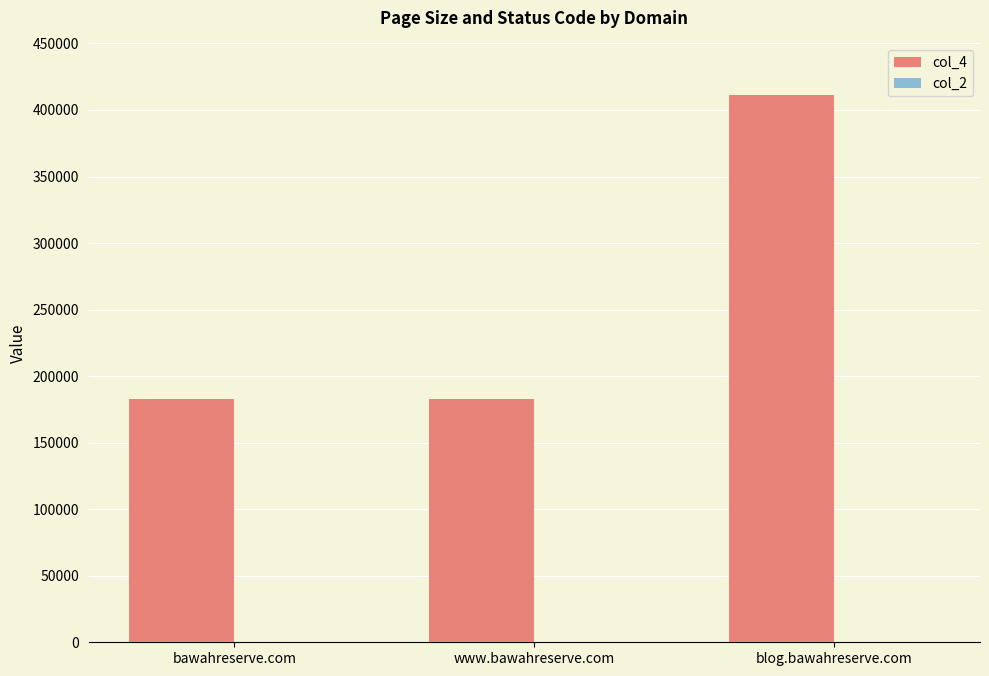

True or false: col_4 has a value of 291949 at bawahreserve.com.

False